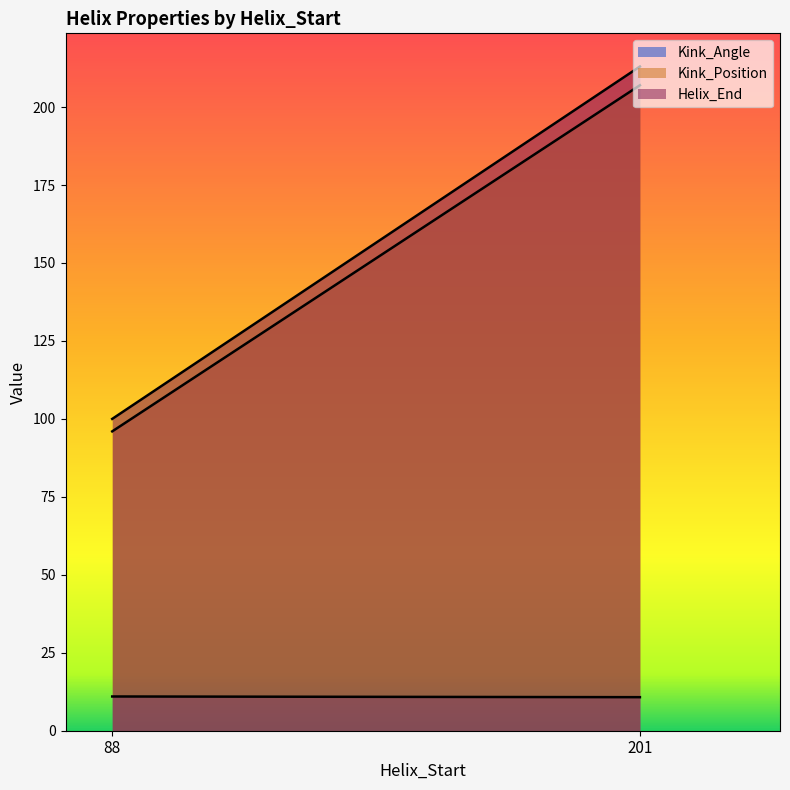

True or false: Kink_Position has a value of 44.1 at 201.

False